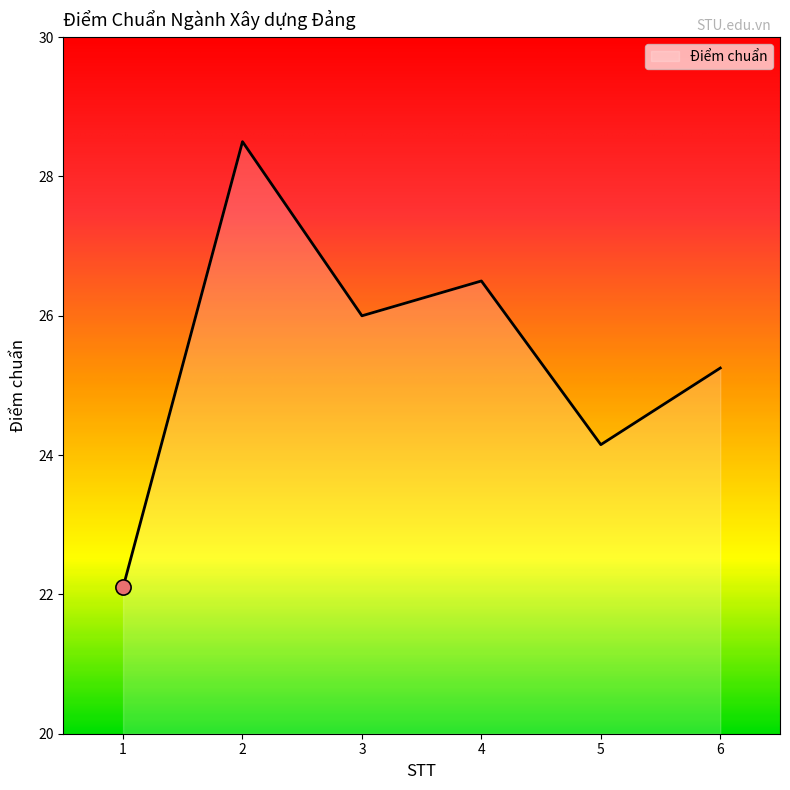

What is the change in value from 5 to 6?

+1.1